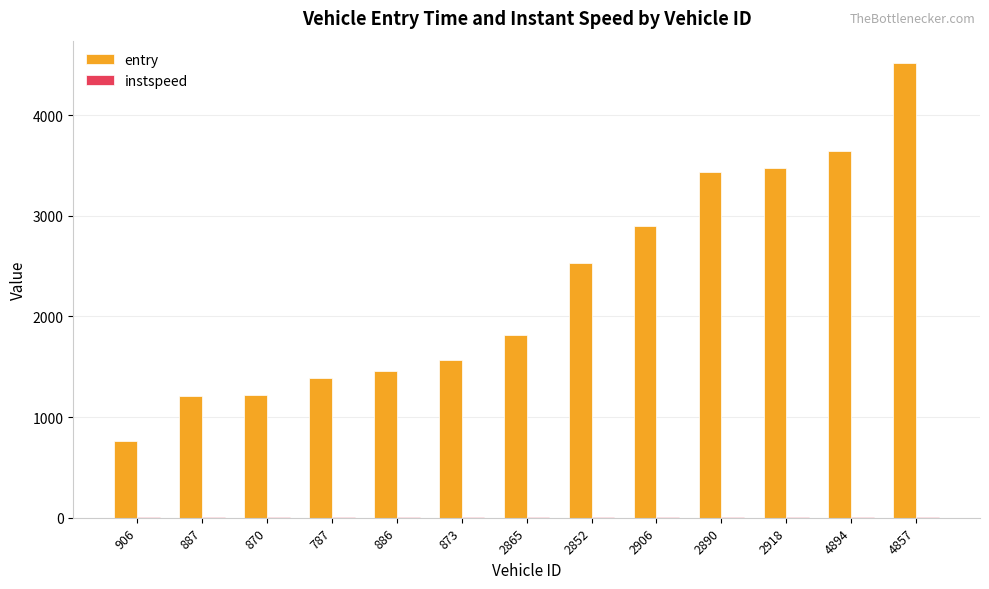

Are the bars horizontal?

No